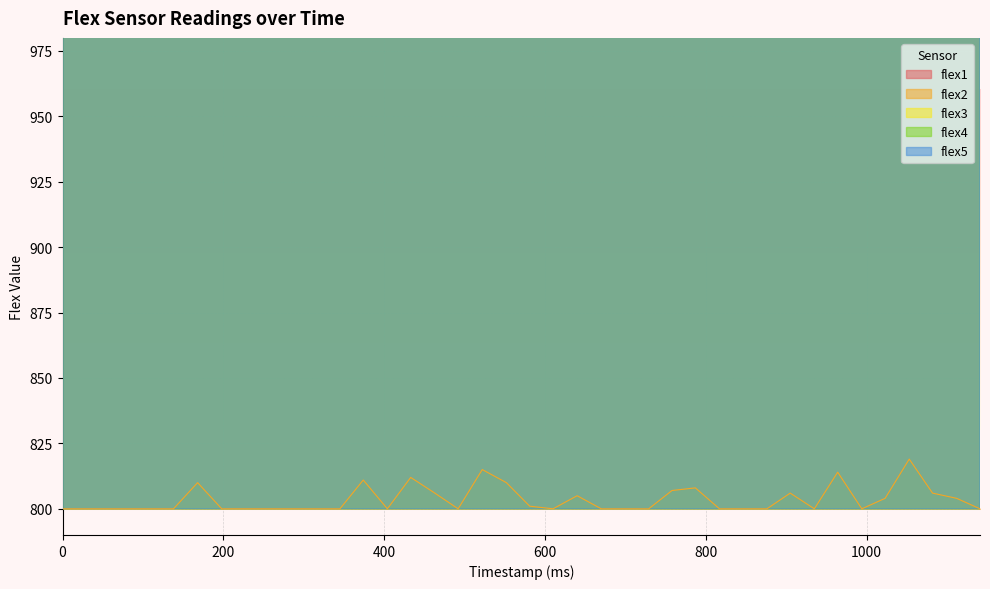

Which series has the largest total across all categories?

flex4